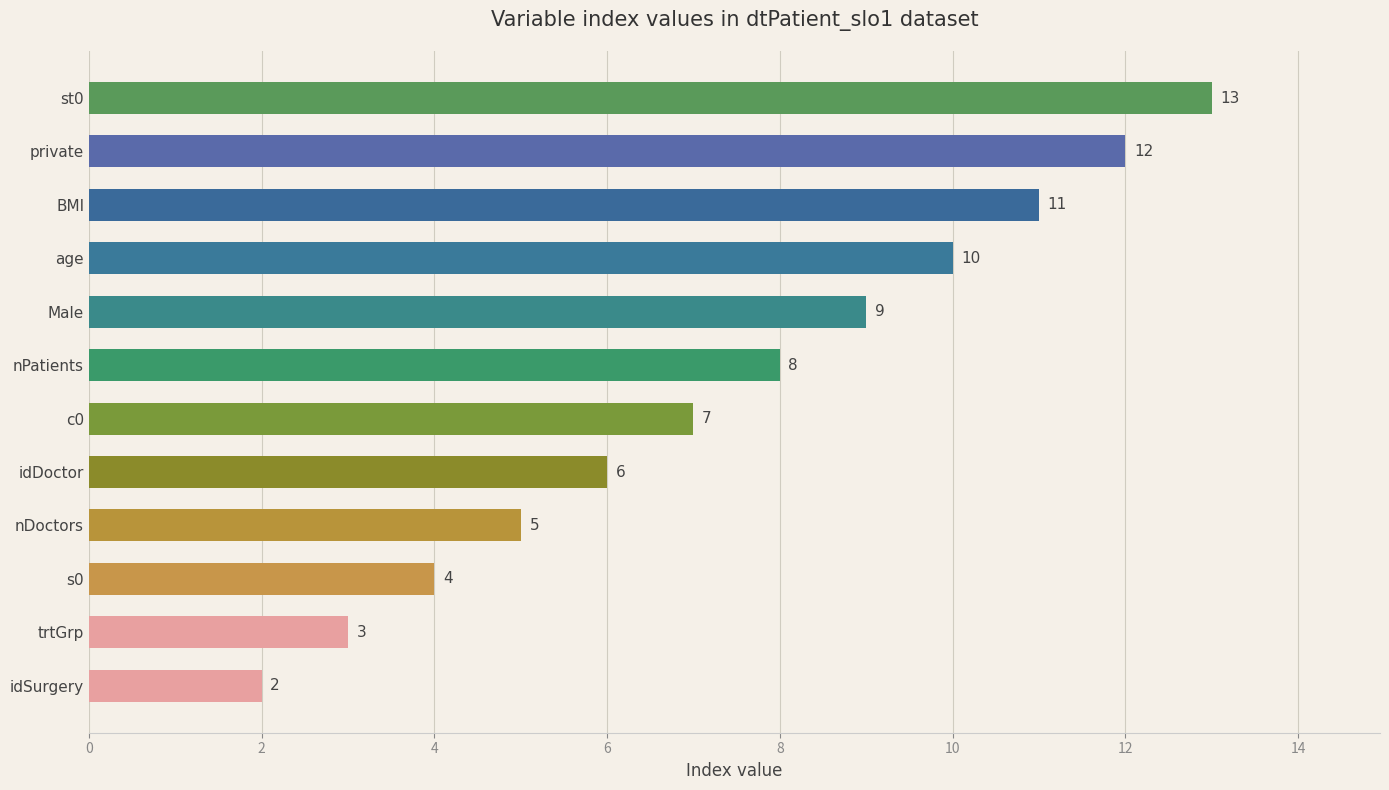

Where is the data nearest to the value 7?

c0